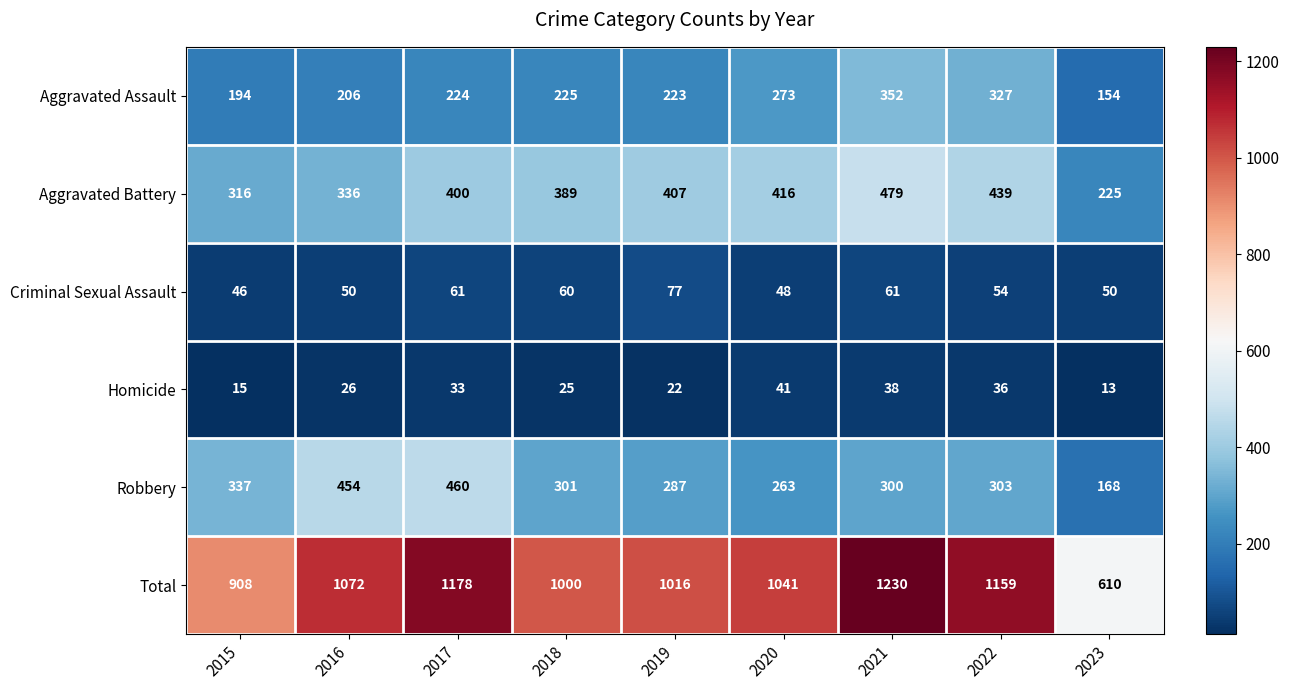

At how many categories does at least one series exceed 786?

8